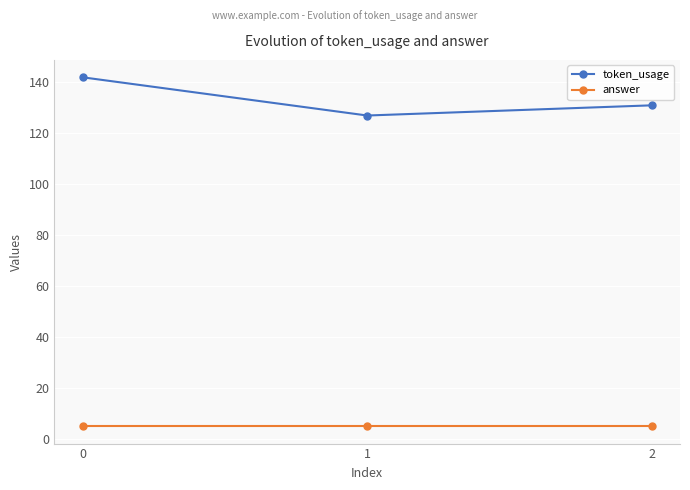

What is the value of the answer point at the 1st from the left?

5